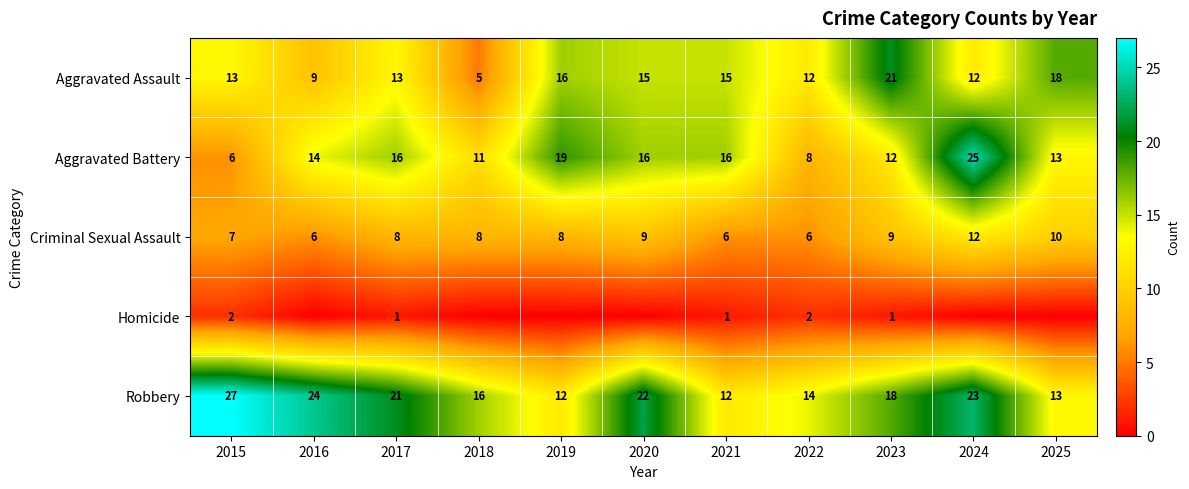

Between 2017 and 2022, which is larger?

2017